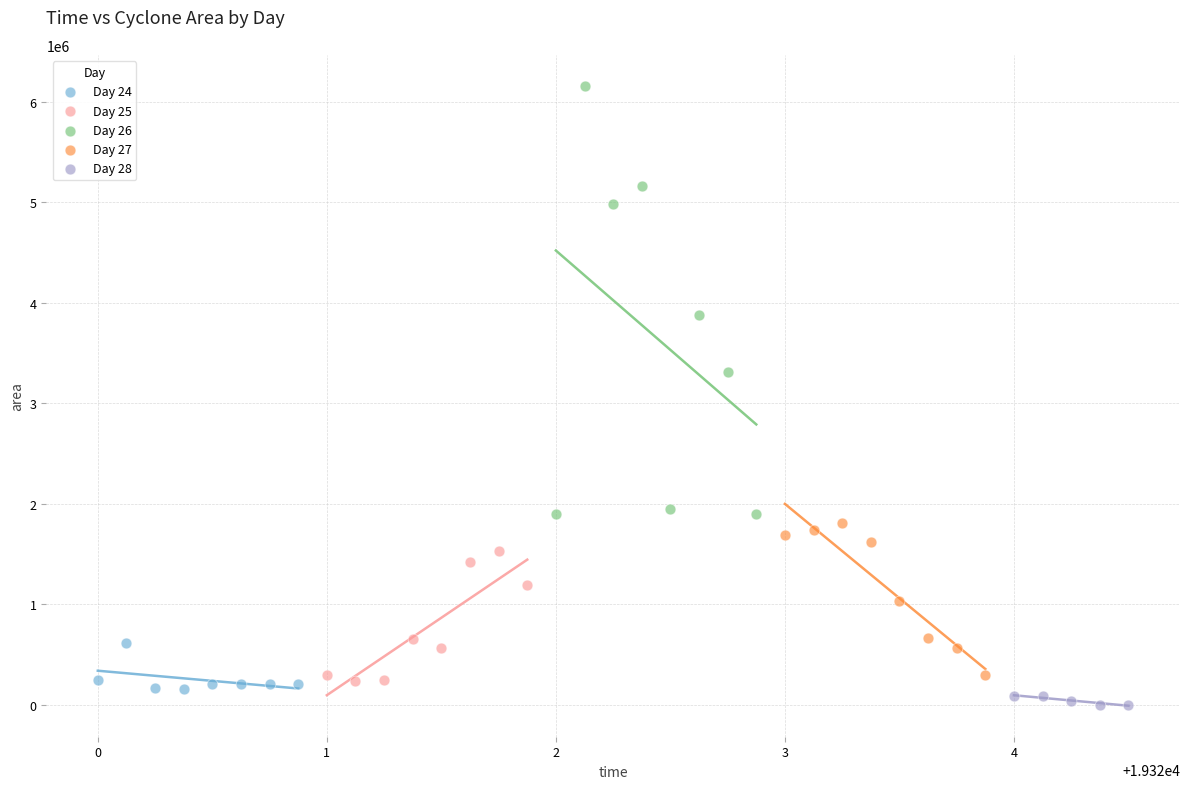

Which series contains the highest Y value?

Day 26